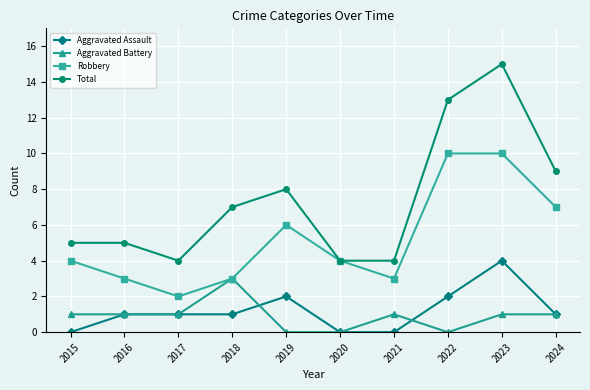

At which category does the chart reach its peak across all series?

2023